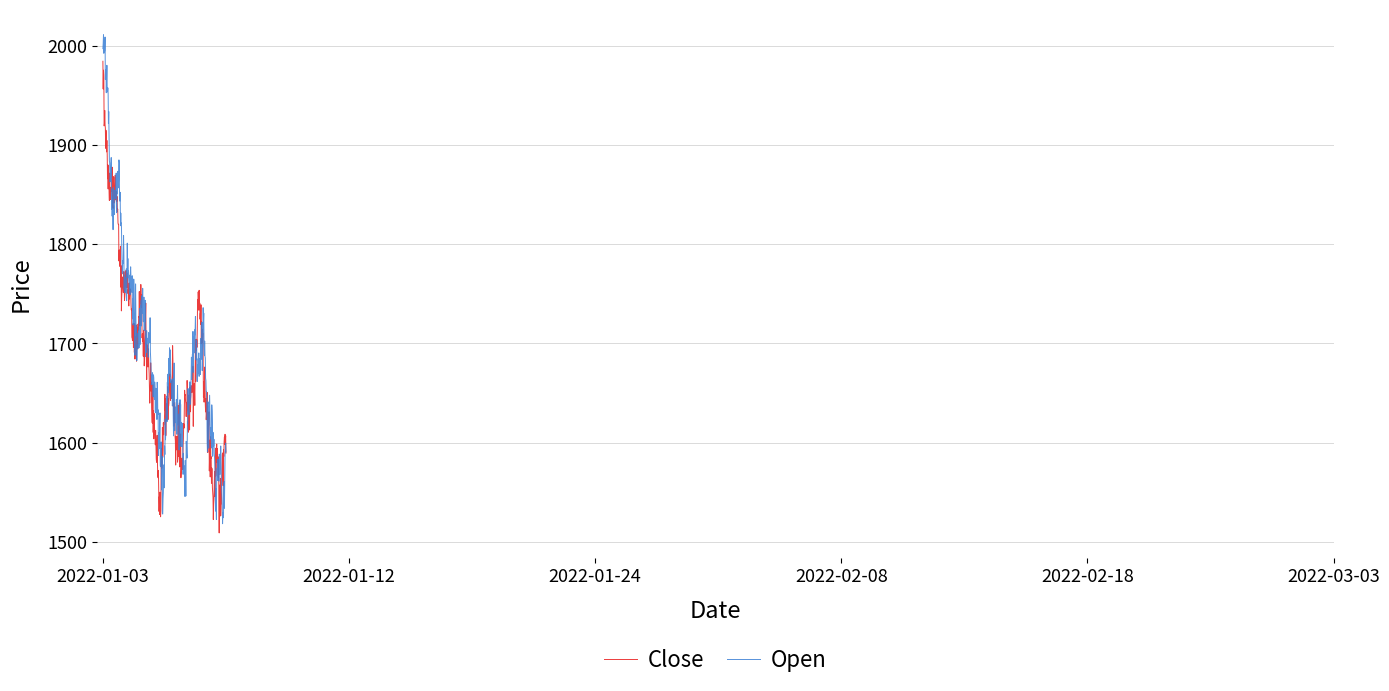

List the series in order of their peak value, lowest first.

Close, Open